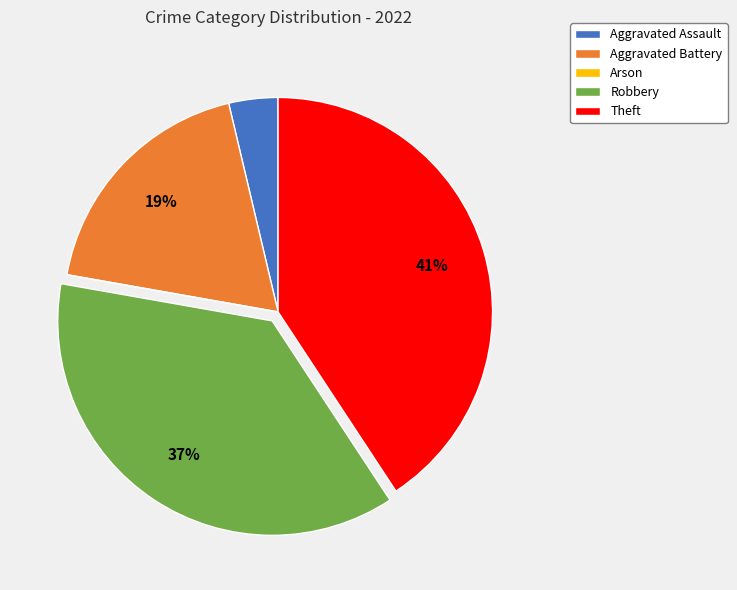

What is the largest slice in the pie chart?

Theft